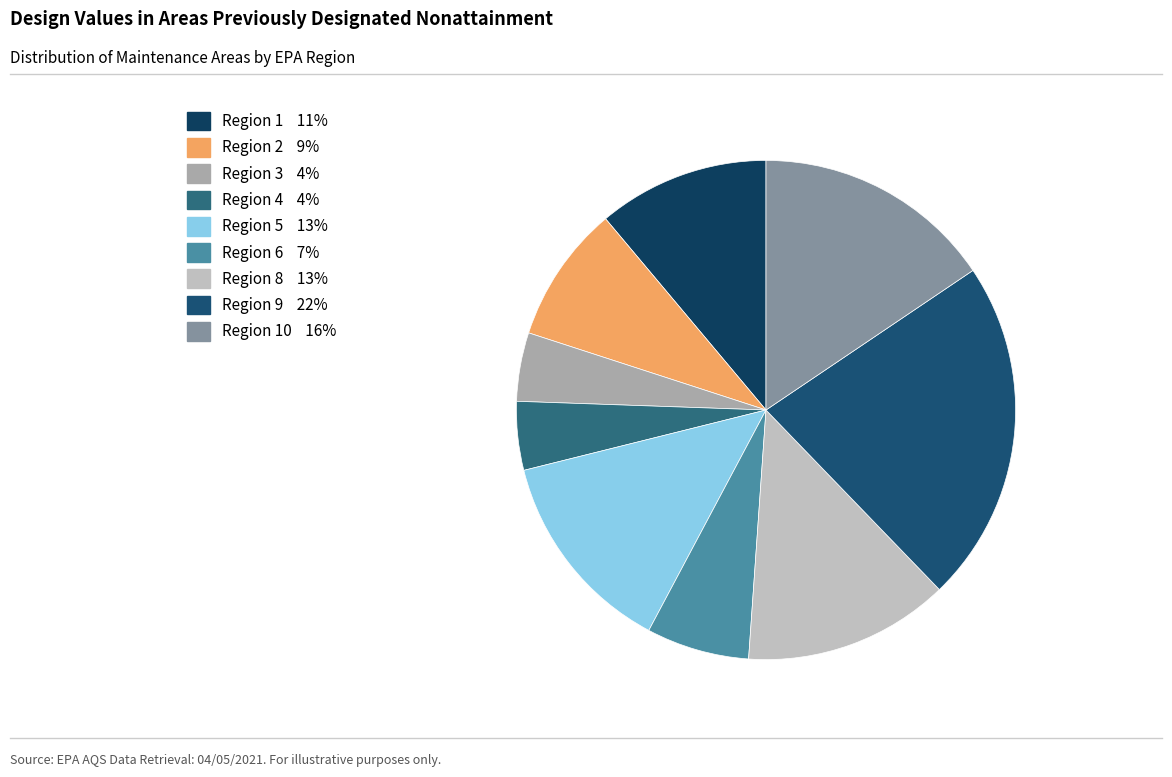

How many segments does this pie chart have?

9